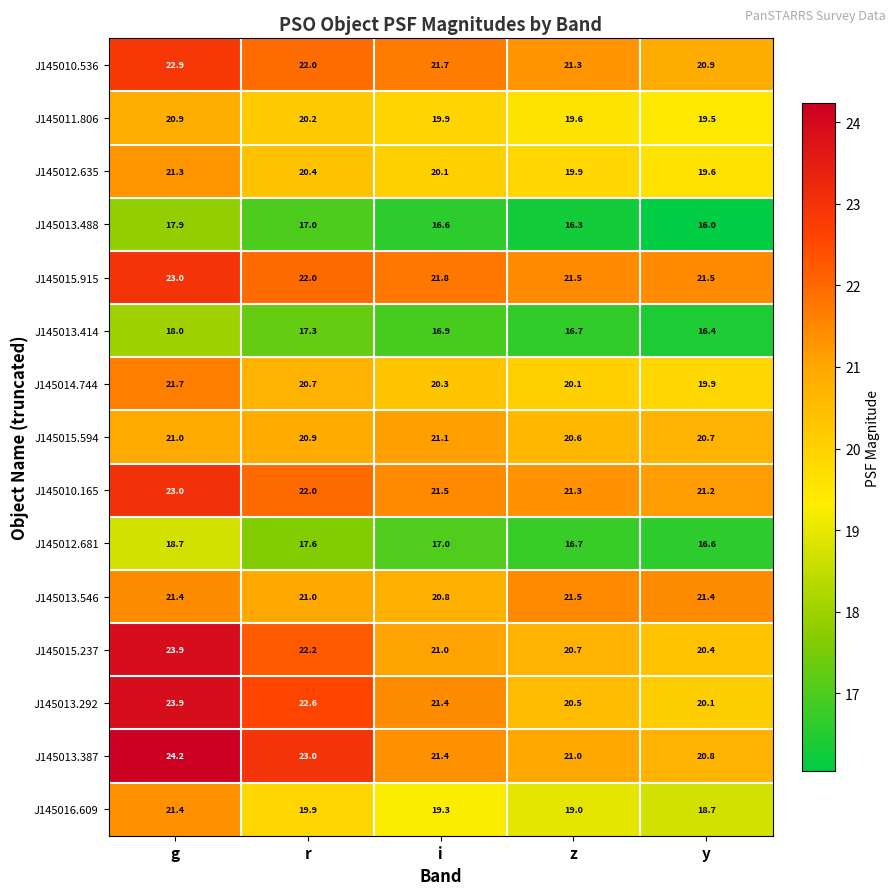

Where does the J145010.536 series first go above 21?

g